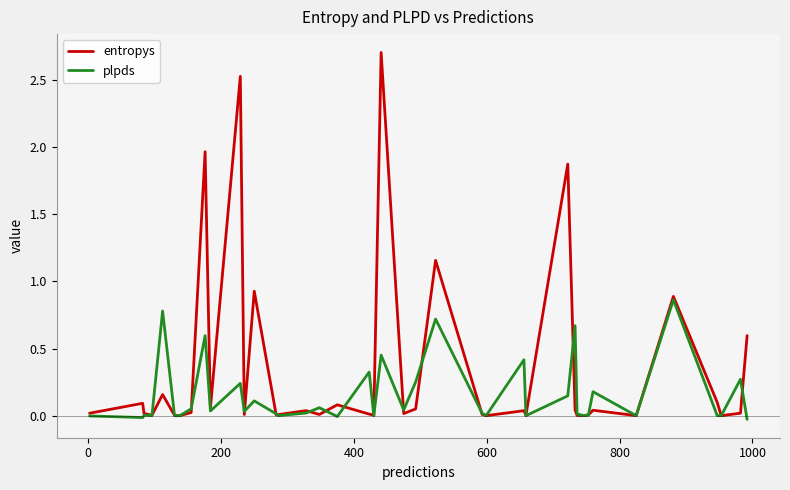

At how many categories does at least one series exceed 2?

2